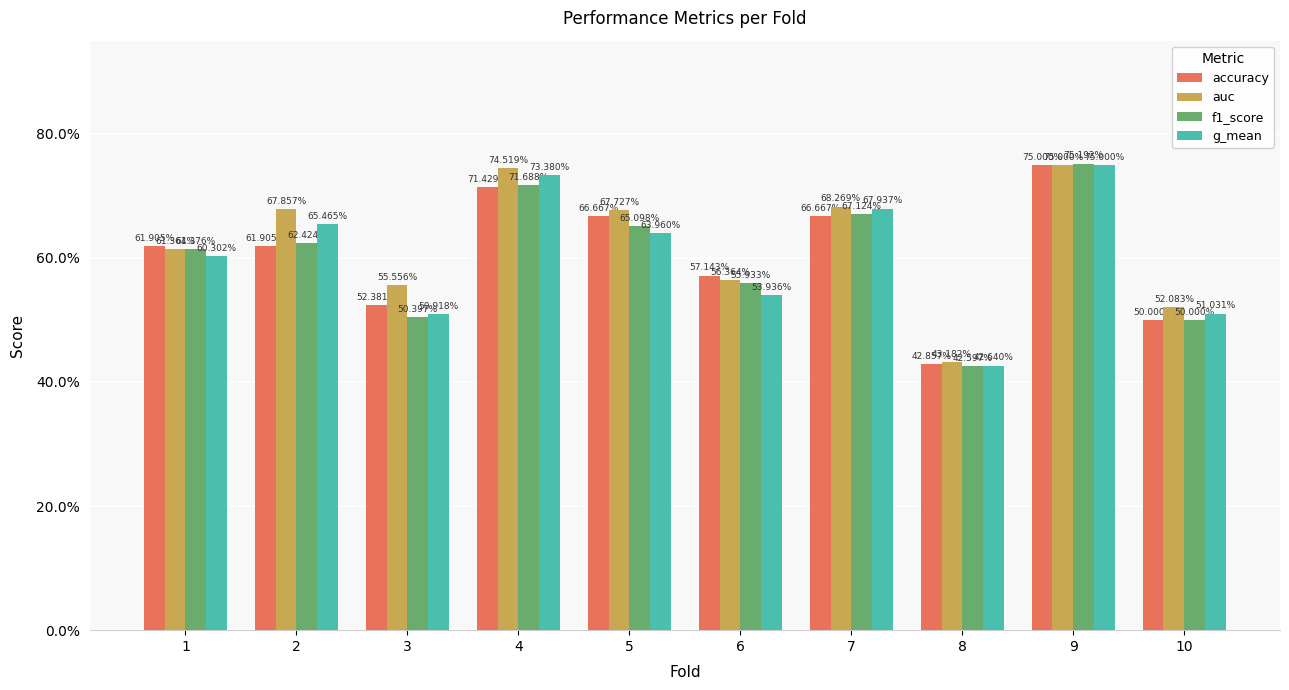

Does the chart contain stacked bars?

No